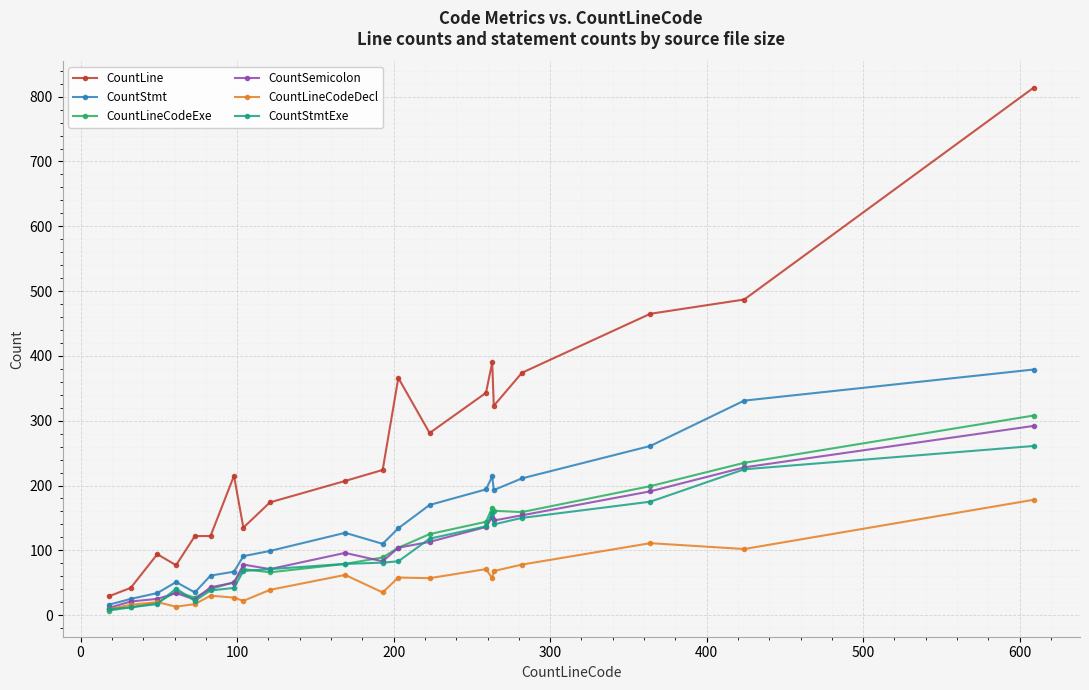

What is the difference between the maximum and second lowest values in the CountLineCodeDecl series?

165